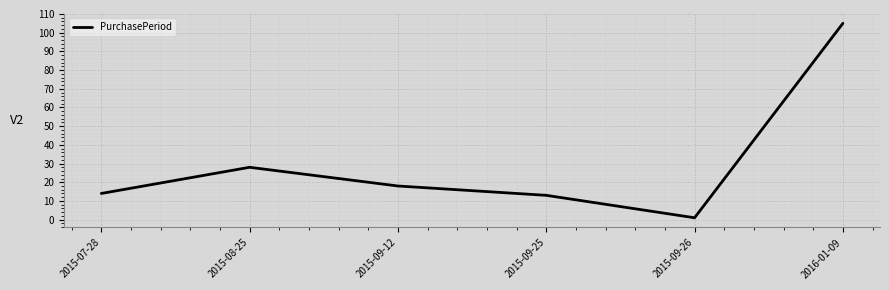

Reading left to right, what are all the values shown in this chart?

14	28	18	13	1	105